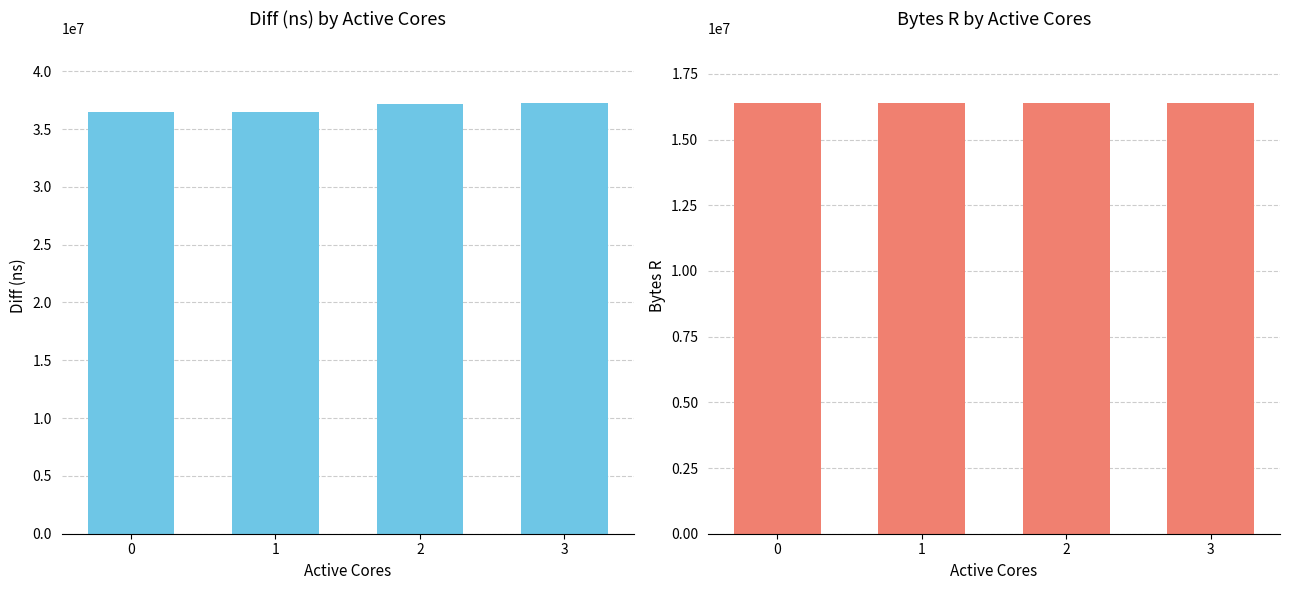

What is the value of the Diff (ns) bar at the 1st from the left?

36483875